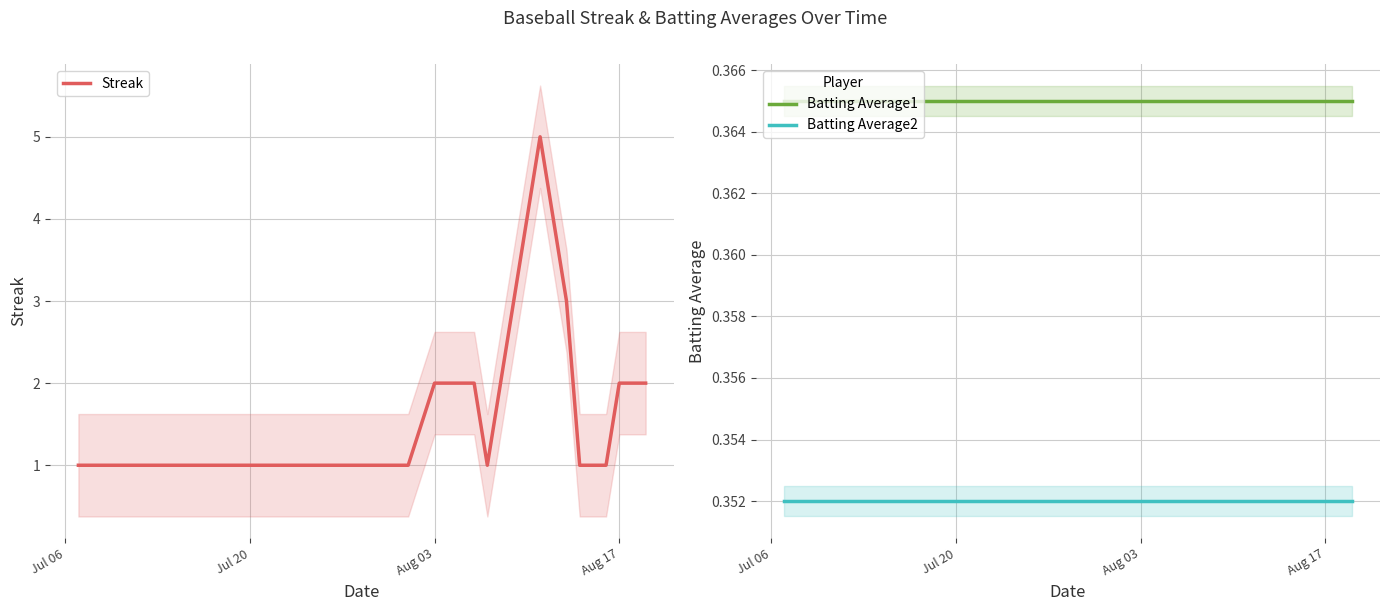

True or false: Batting Average1 and Batting Average2 cross at least once.

False